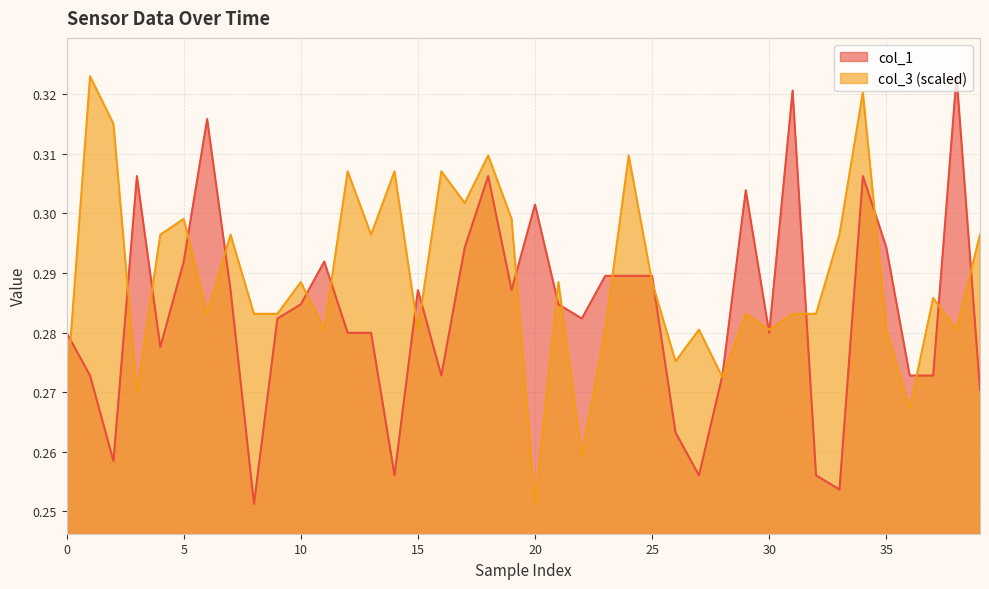

True or false: col_3 has more than 2 interior local peaks.

True